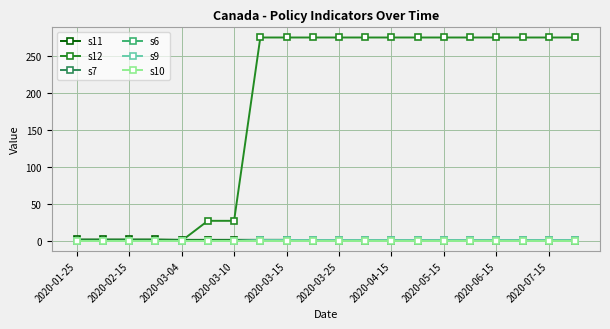

Is this an area chart (filled region under the line)?

No